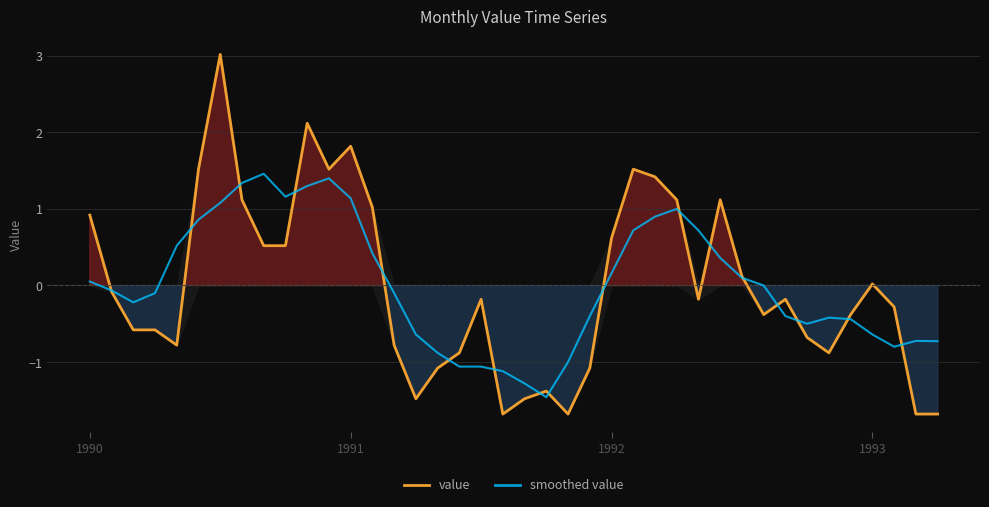

What is the minimum value for smoothed value?

-1.5